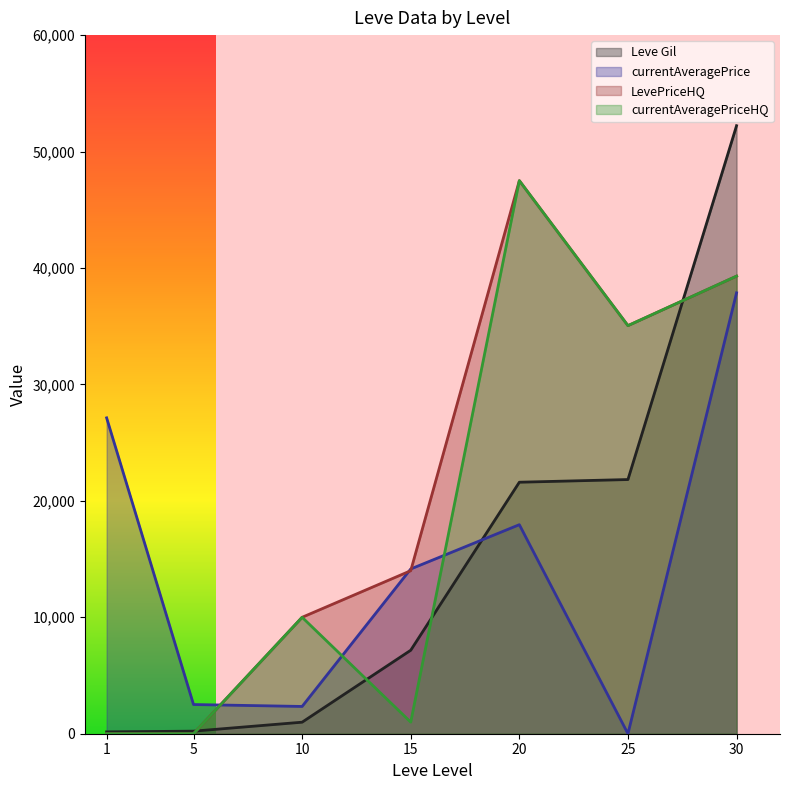

At how many categories does at least one series exceed 32534?

3